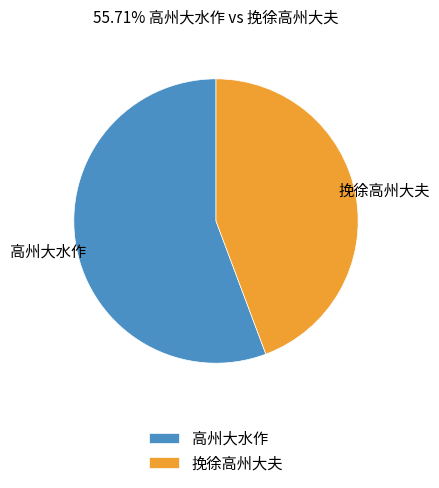

Is there a majority slice in this chart?

Yes